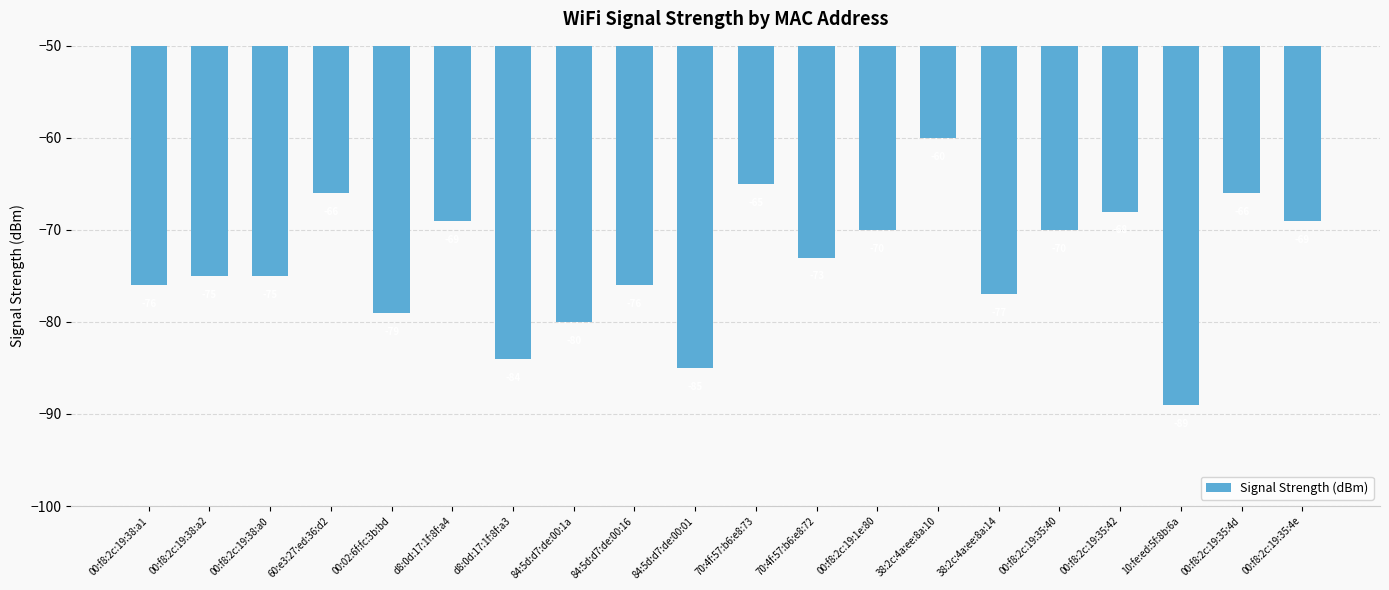

Which label corresponds to the smallest value in the chart?

10:fe:ed:5f:8b:6a